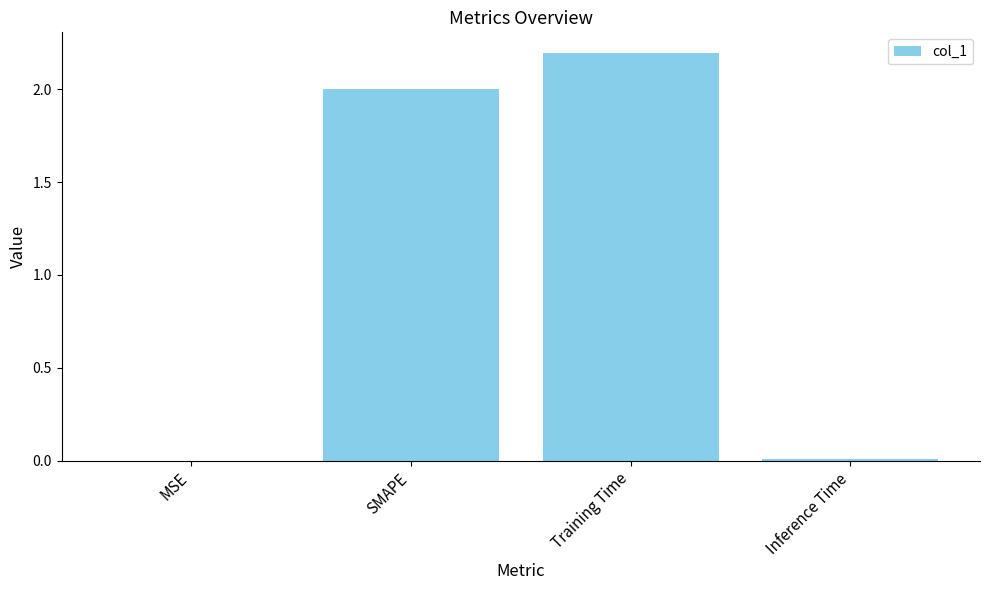

True or false: the data shows 3.2 at SMAPE.

False